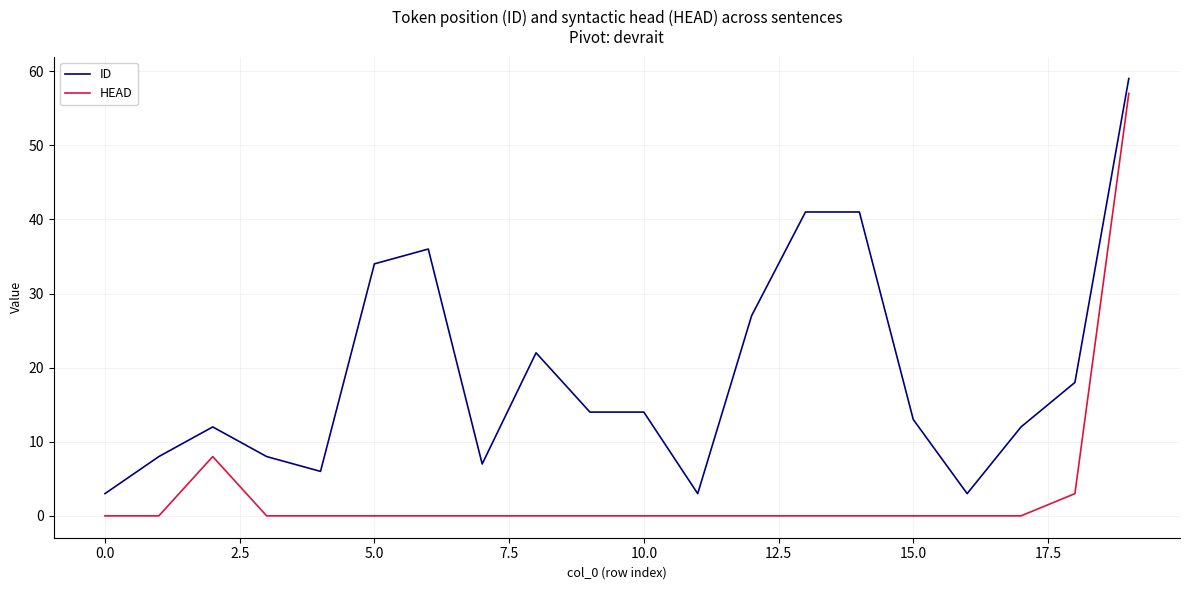

List the series in order of their overall mean, highest first.

ID, HEAD